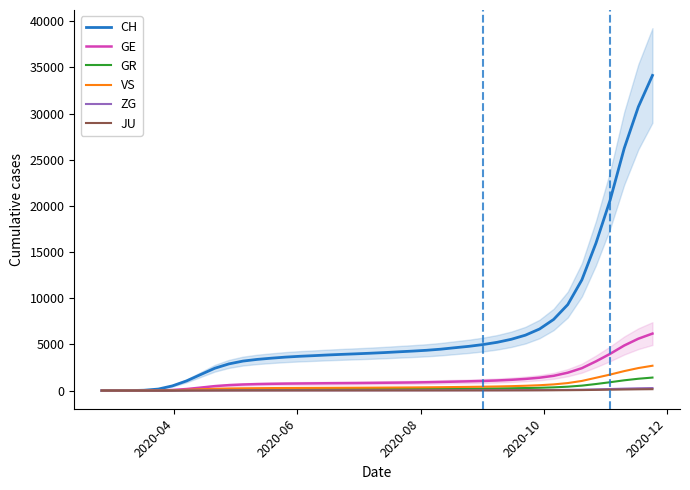

What is the difference between the maximum and minimum values in the GR series?

1413